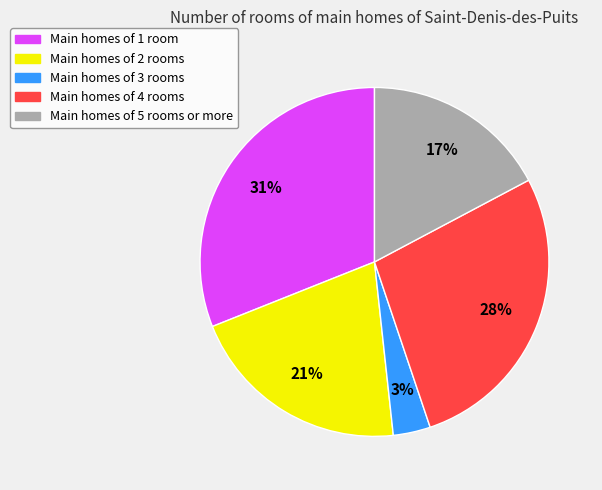

Is there a majority slice in this chart?

No